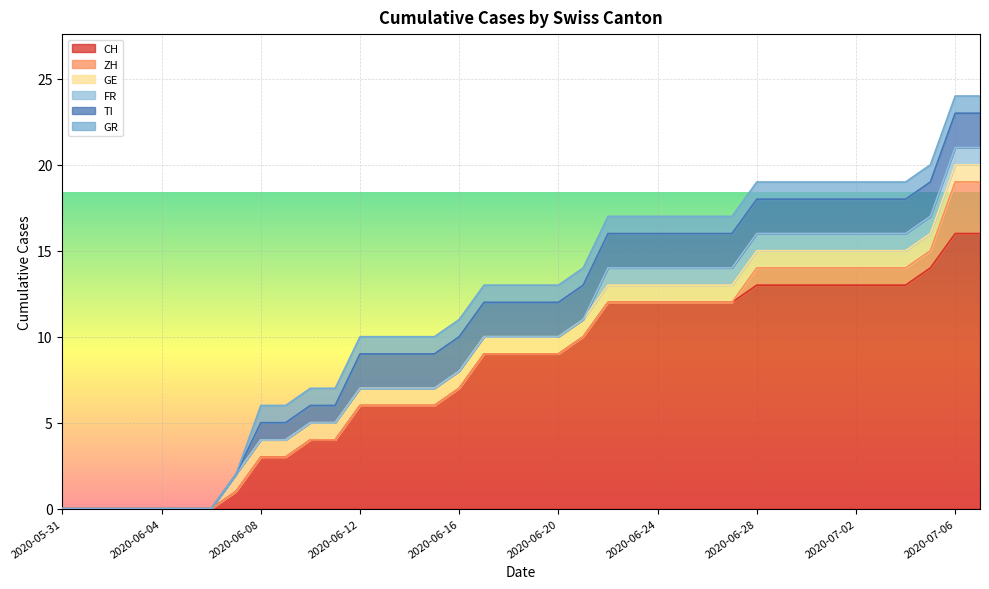

True or false: ZH and GR intersect in this chart.

False